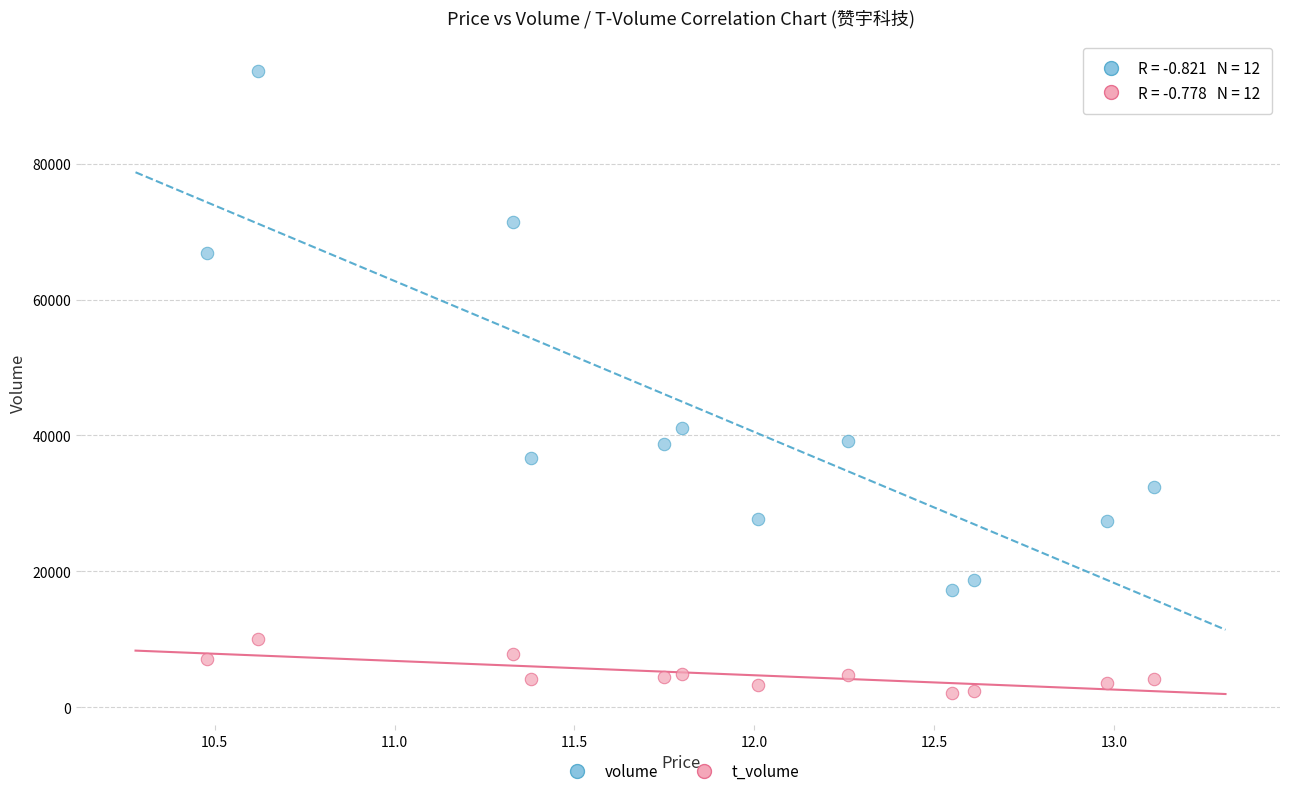

Across all data points, what is the range of Y values (max minus min)?

91417